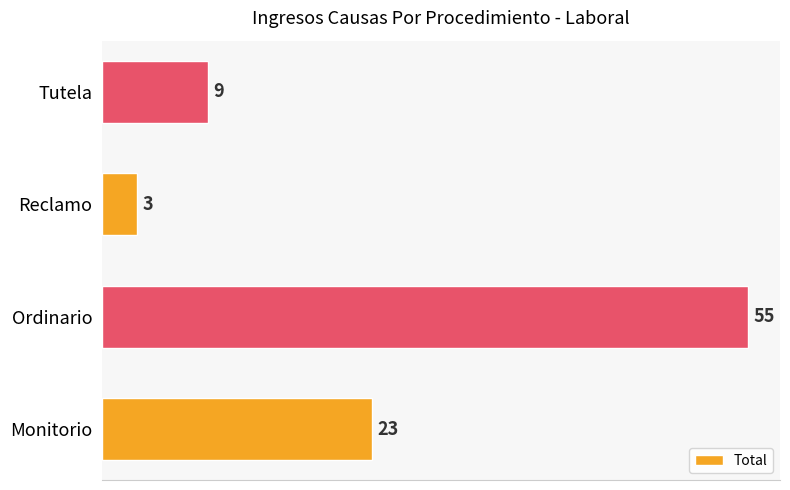

True or false: the data shows 3 at Reclamo.

True